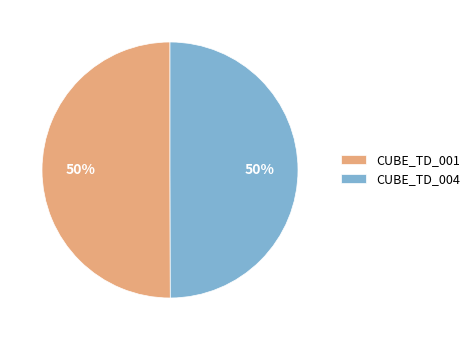

The CUBE_TD_001 slice represents 60% of the pie. True or false?

False